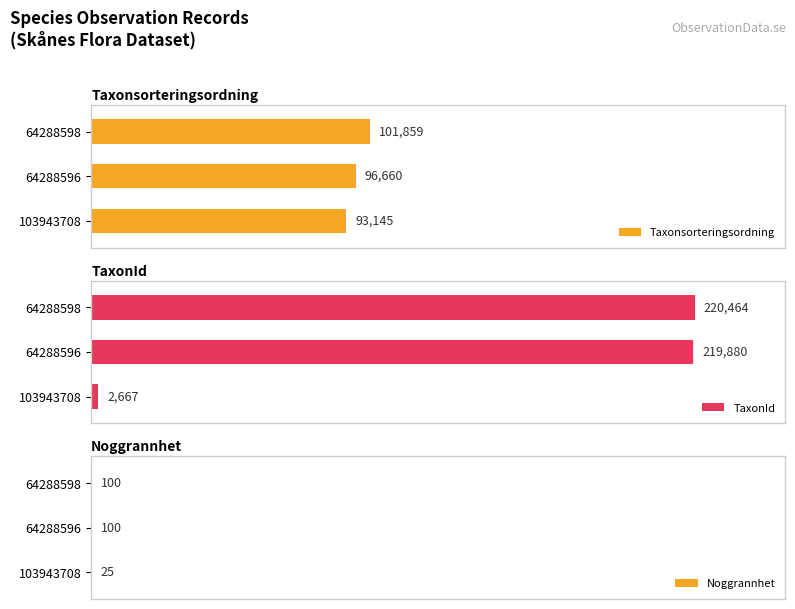

Does the chart contain any negative values?

No